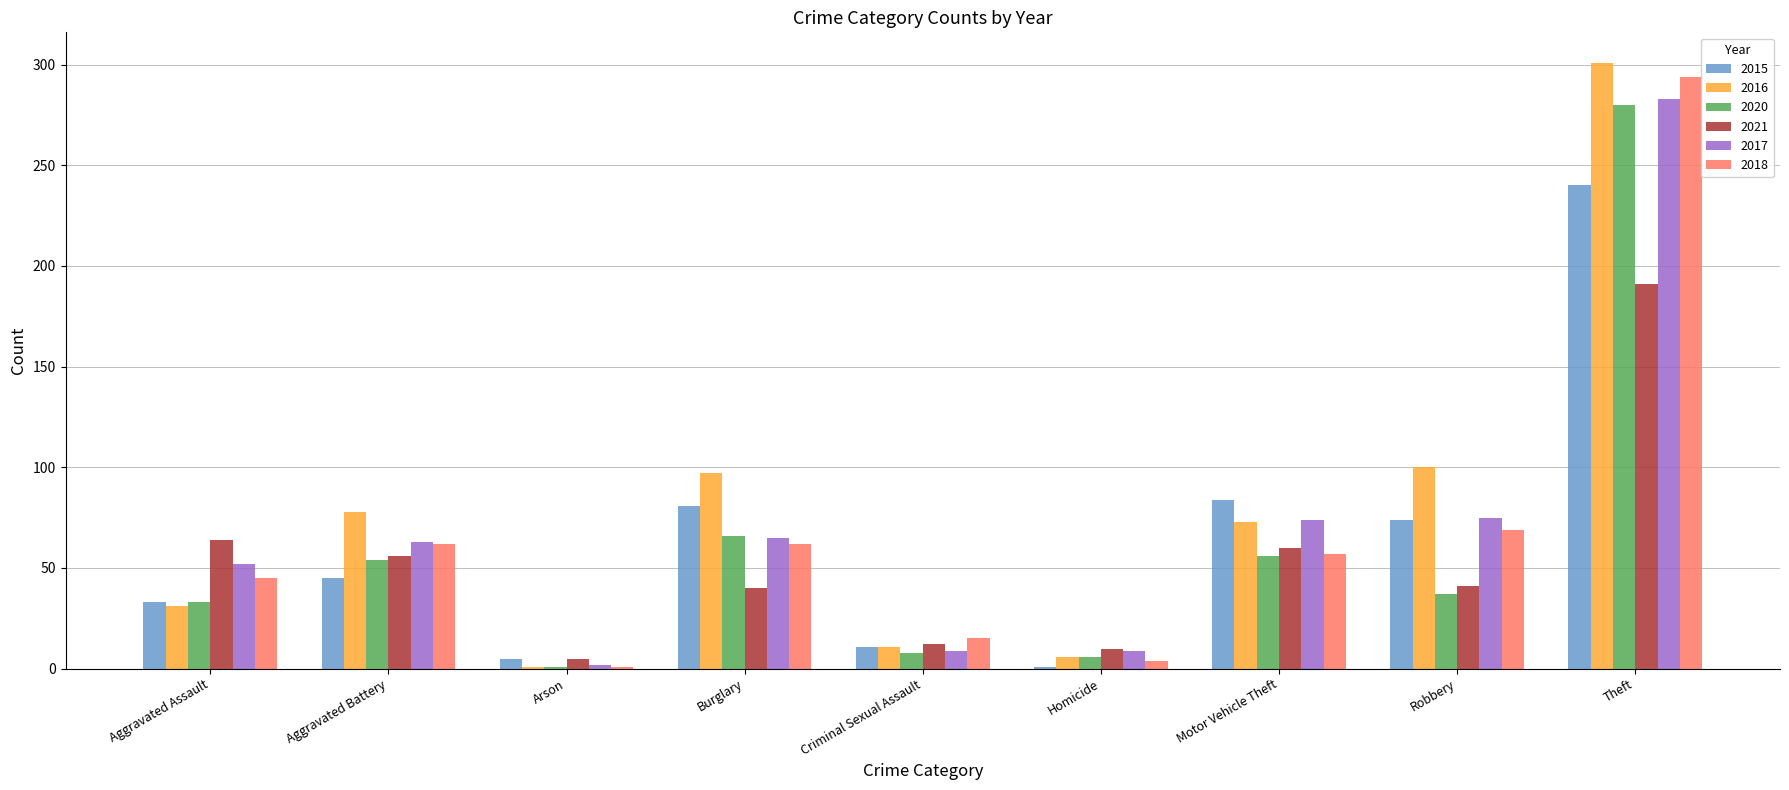

At which category is the sum across all series the highest?

Theft